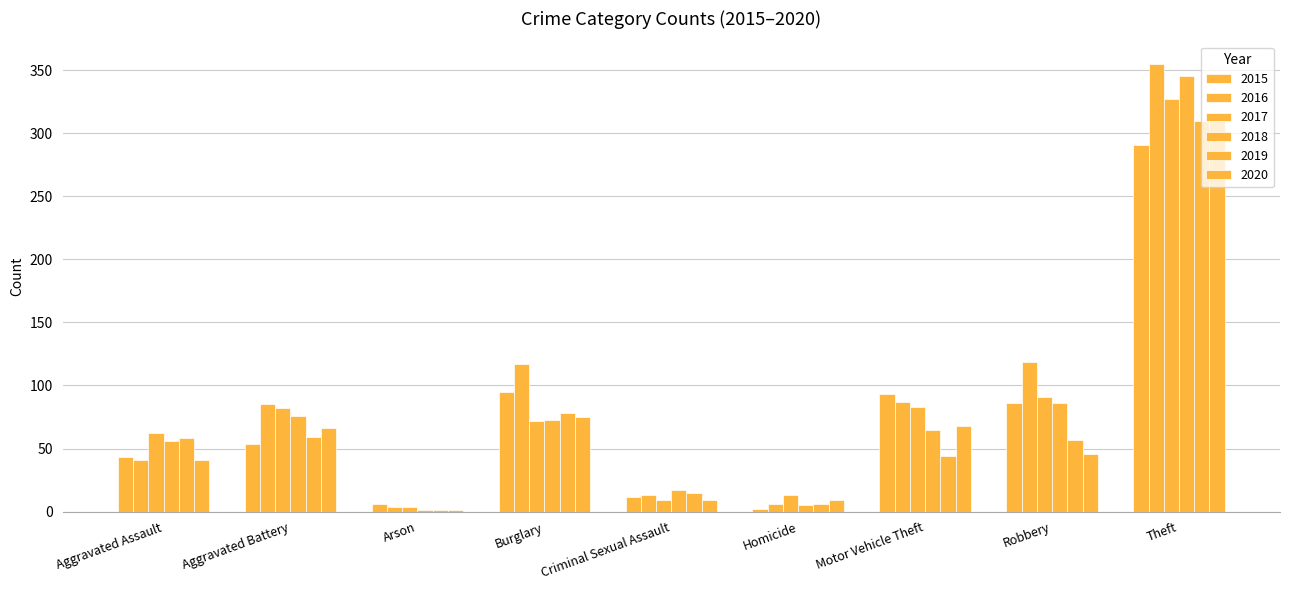

Reading right to left, what are all the values shown in this chart?

2015: Theft=291	Robbery=86	Motor Vehicle Theft=93	Homicide=2	Criminal Sexual Assault=12	Burglary=95	Arson=6	Aggravated Battery=54	Aggravated Assault=43
2016: Theft=355	Robbery=119	Motor Vehicle Theft=87	Homicide=6	Criminal Sexual Assault=13	Burglary=117	Arson=4	Aggravated Battery=85	Aggravated Assault=41
2017: Theft=327	Robbery=91	Motor Vehicle Theft=83	Homicide=13	Criminal Sexual Assault=9	Burglary=72	Arson=4	Aggravated Battery=82	Aggravated Assault=62
2018: Theft=345	Robbery=86	Motor Vehicle Theft=65	Homicide=5	Criminal Sexual Assault=17	Burglary=73	Arson=1	Aggravated Battery=76	Aggravated Assault=56
2019: Theft=310	Robbery=57	Motor Vehicle Theft=44	Homicide=6	Criminal Sexual Assault=15	Burglary=78	Arson=1	Aggravated Battery=59	Aggravated Assault=58
2020: Theft=316	Robbery=46	Motor Vehicle Theft=68	Homicide=9	Criminal Sexual Assault=9	Burglary=75	Arson=1	Aggravated Battery=66	Aggravated Assault=41